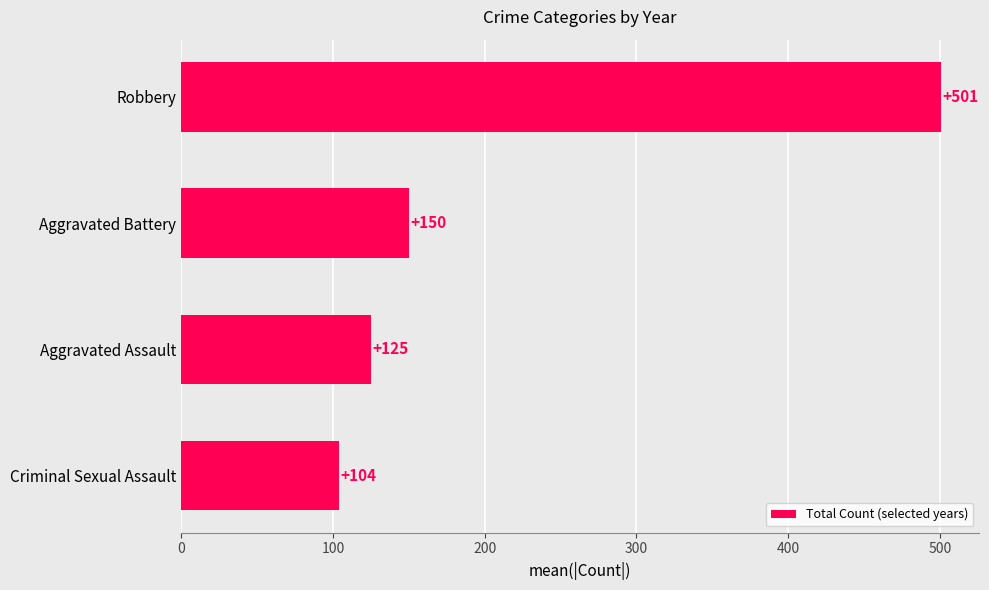

How many data points does each series have?

4